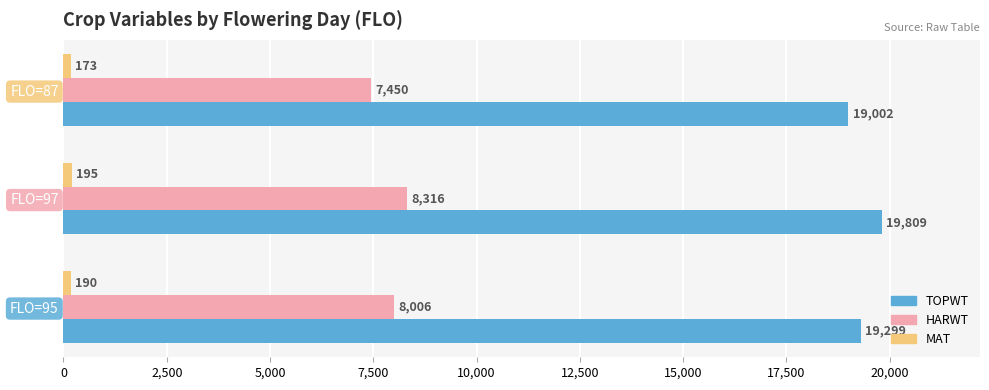

Which series has the largest total across all categories?

TOPWT